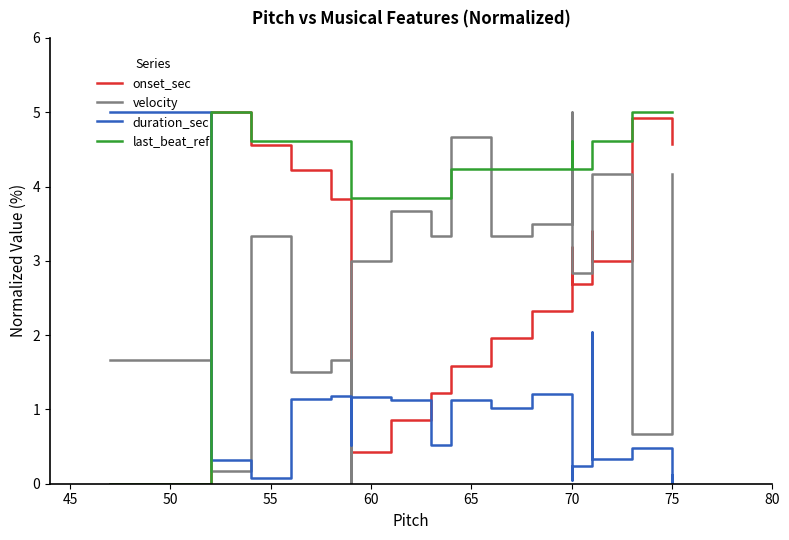

How many positive values does the velocity series have?

19